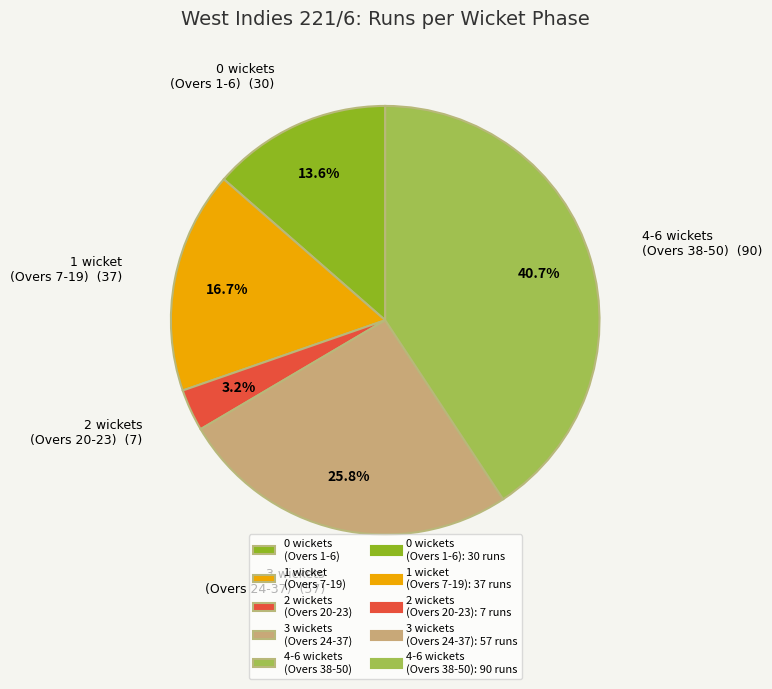

Do 1 wicket (Overs 7-19) and 3 wickets (Overs 24-37) together represent more than half of the pie?

No